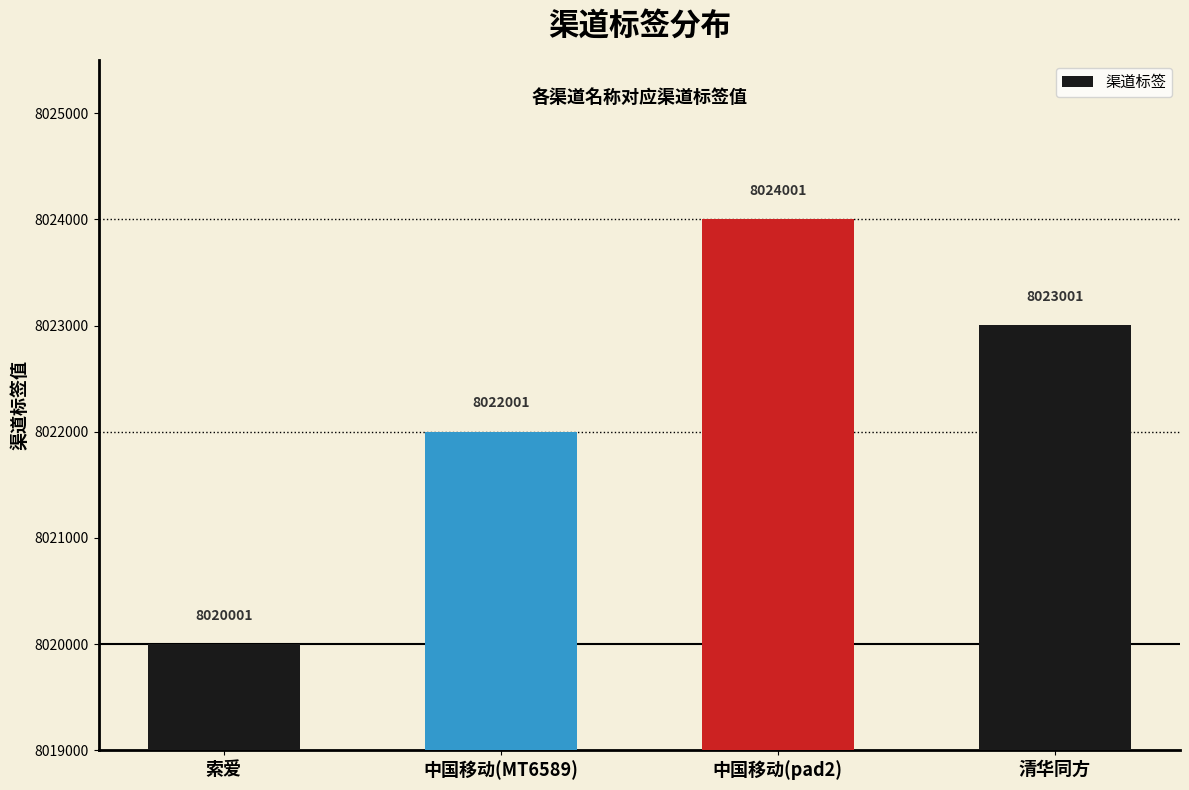

What value does the data have at 中国移动(MT6589)?

8022001